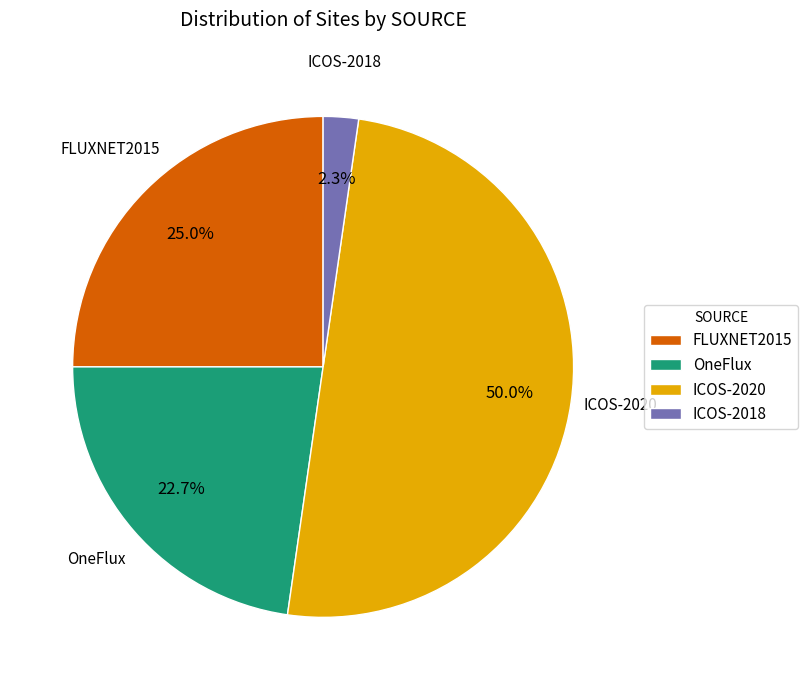

What percentage is the FLUXNET2015 slice, to the nearest percent?

25%